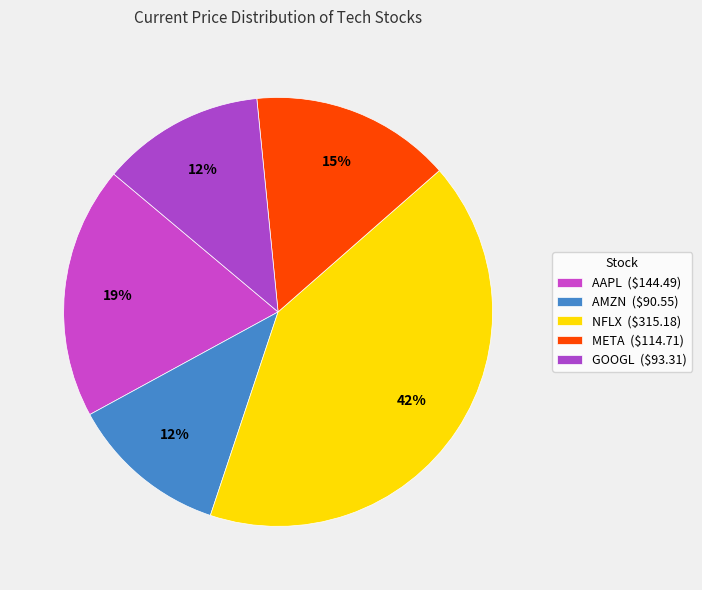

How many slices are in this pie chart?

5